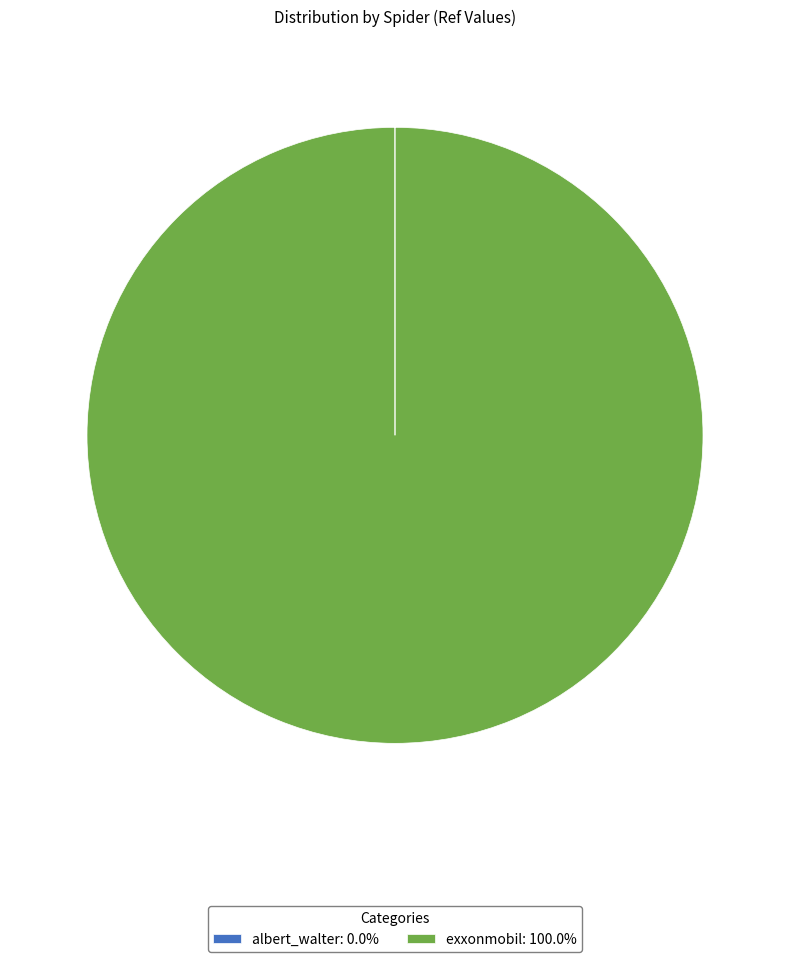

Is there any slice that represents more than half of the pie?

Yes